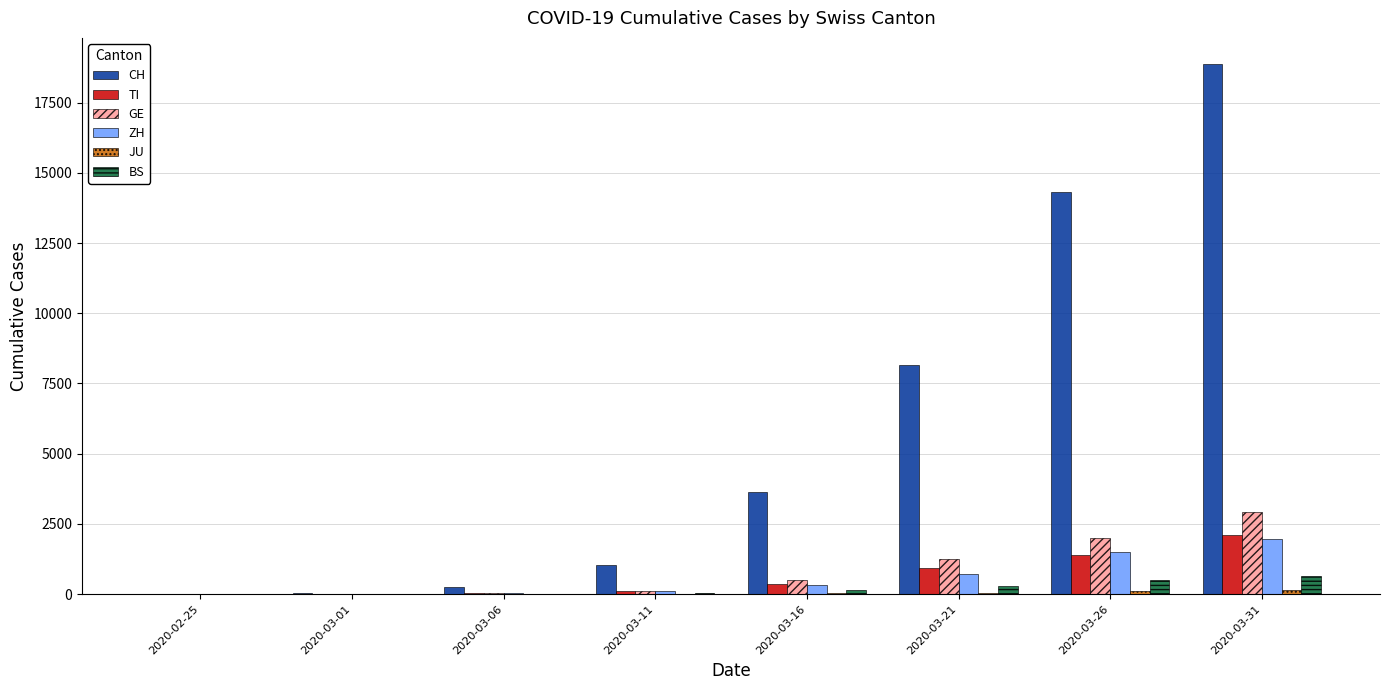

What is the total value across all series at 2020-03-01?

63